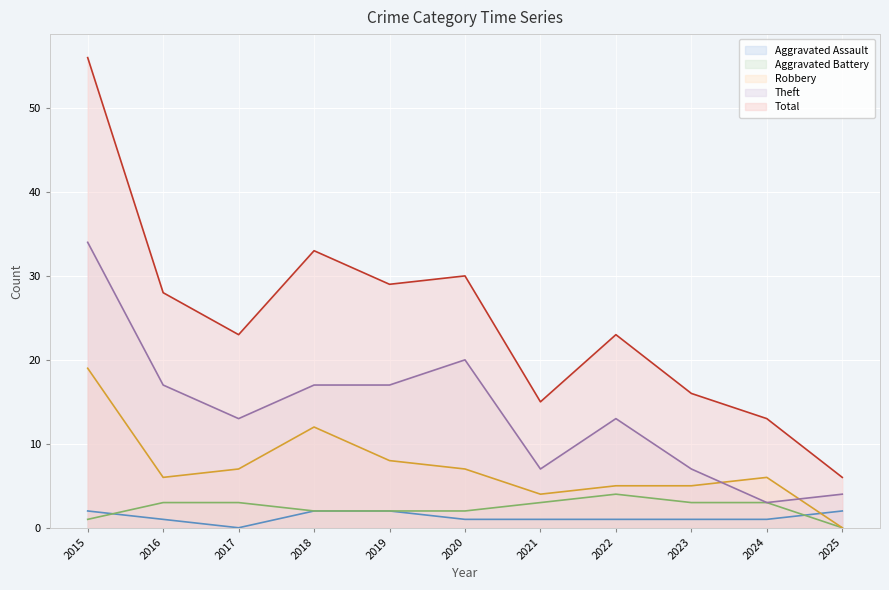

The Robbery series shows 4 at 2016. True or false?

False